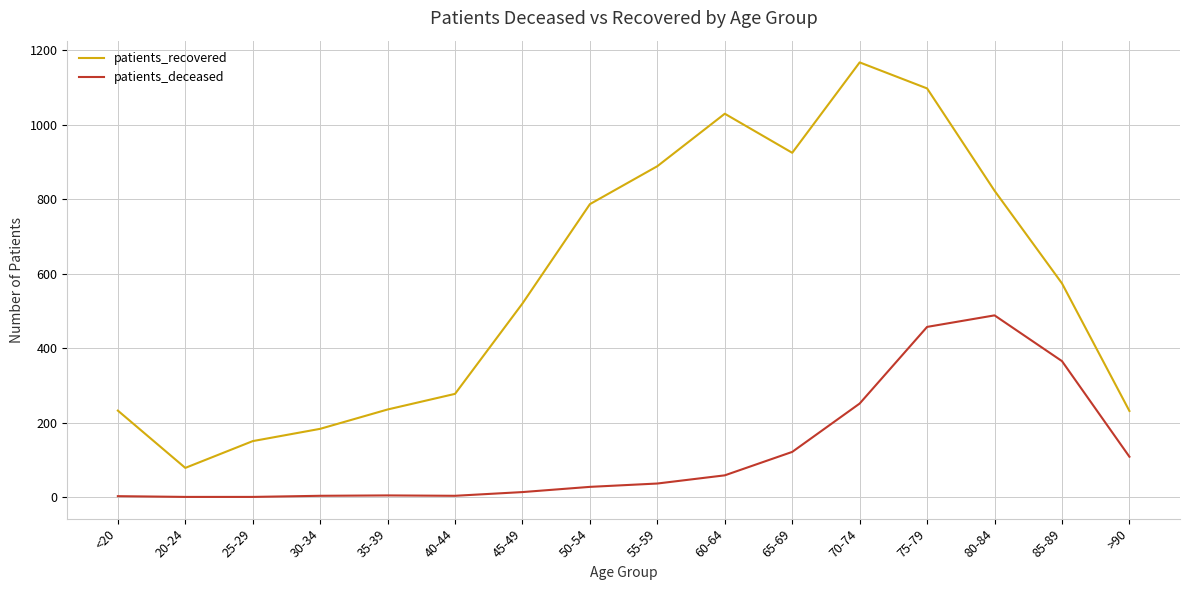

True or false: patients_recovered has a value of 787 at 50-54.

True